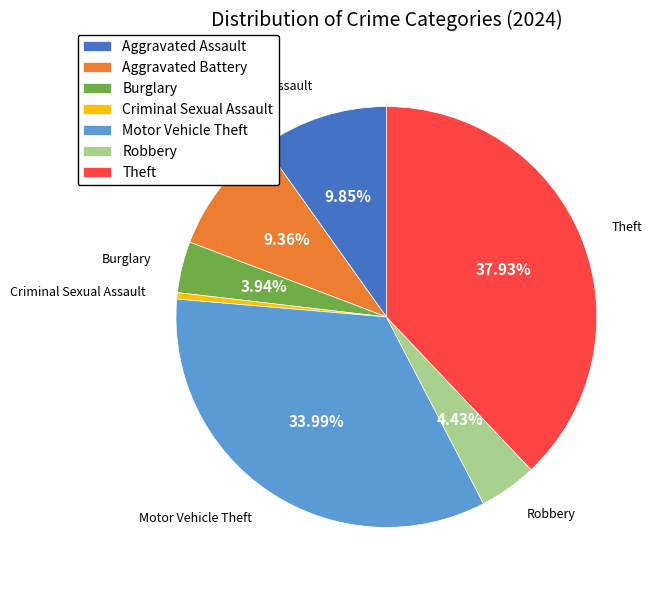

What is the largest slice in the pie chart?

Theft